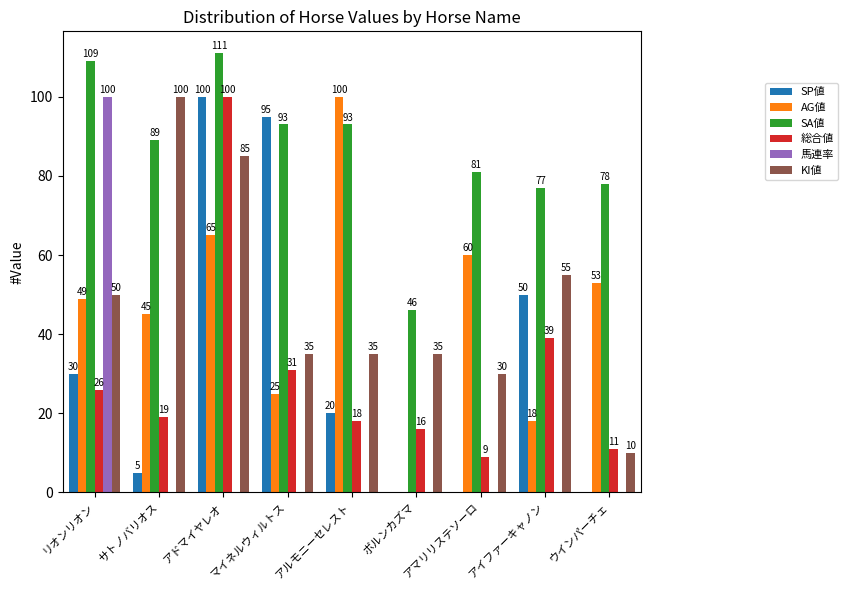

At which category is the sum across all series the highest?

アドマイヤレオ